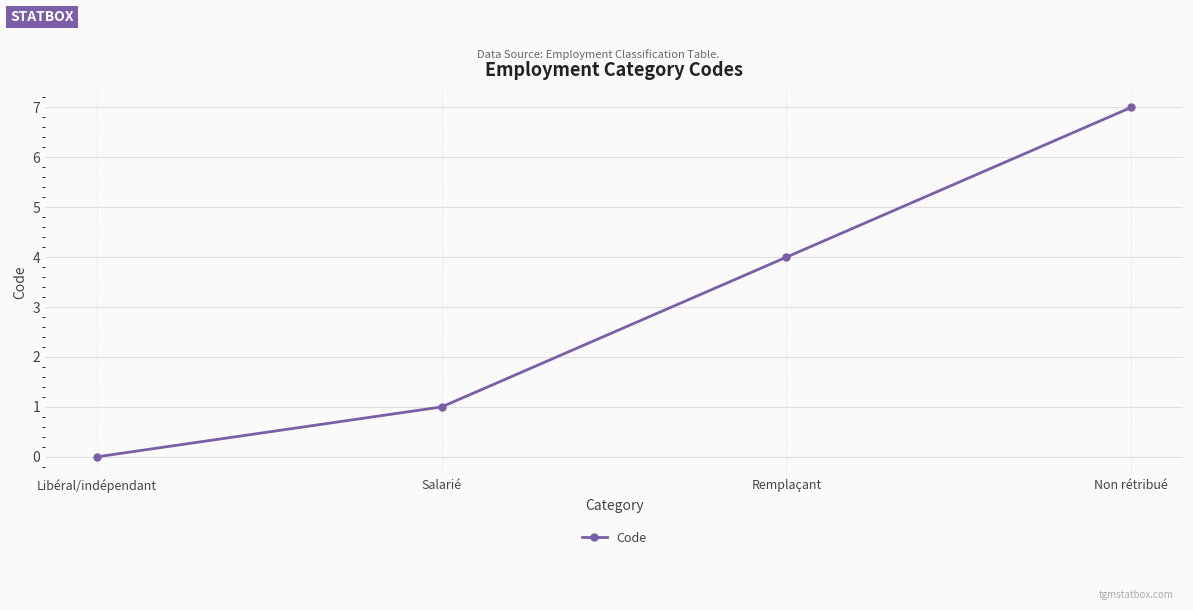

Rank the categories by value from highest to lowest.

Non rétribué, Remplaçant, Salarié, Libéral/indépendant